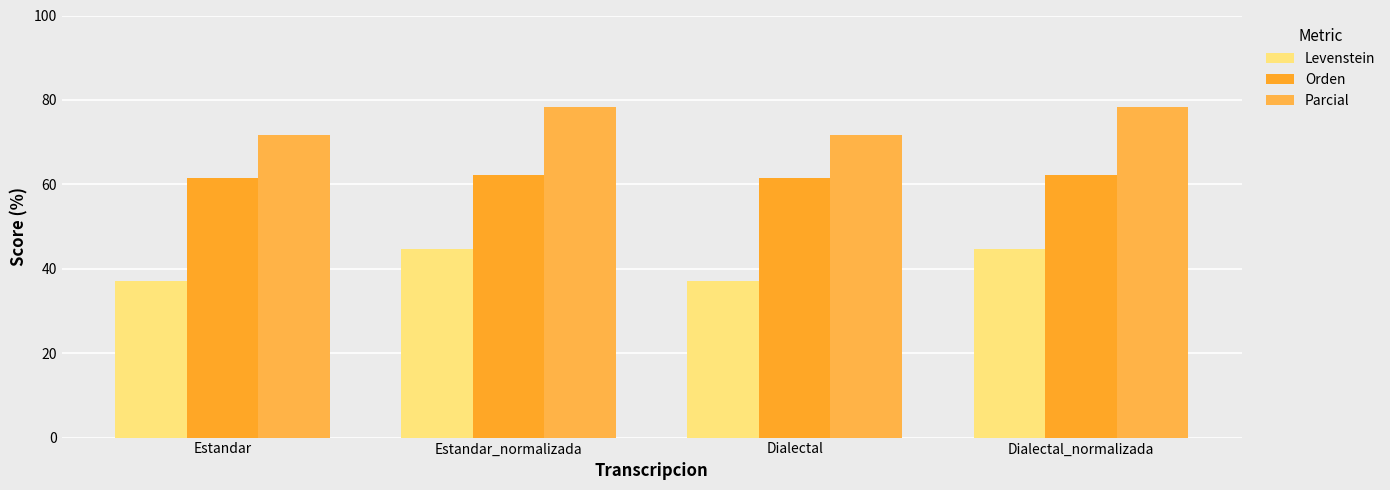

What is the maximum value shown in the chart?

78.4